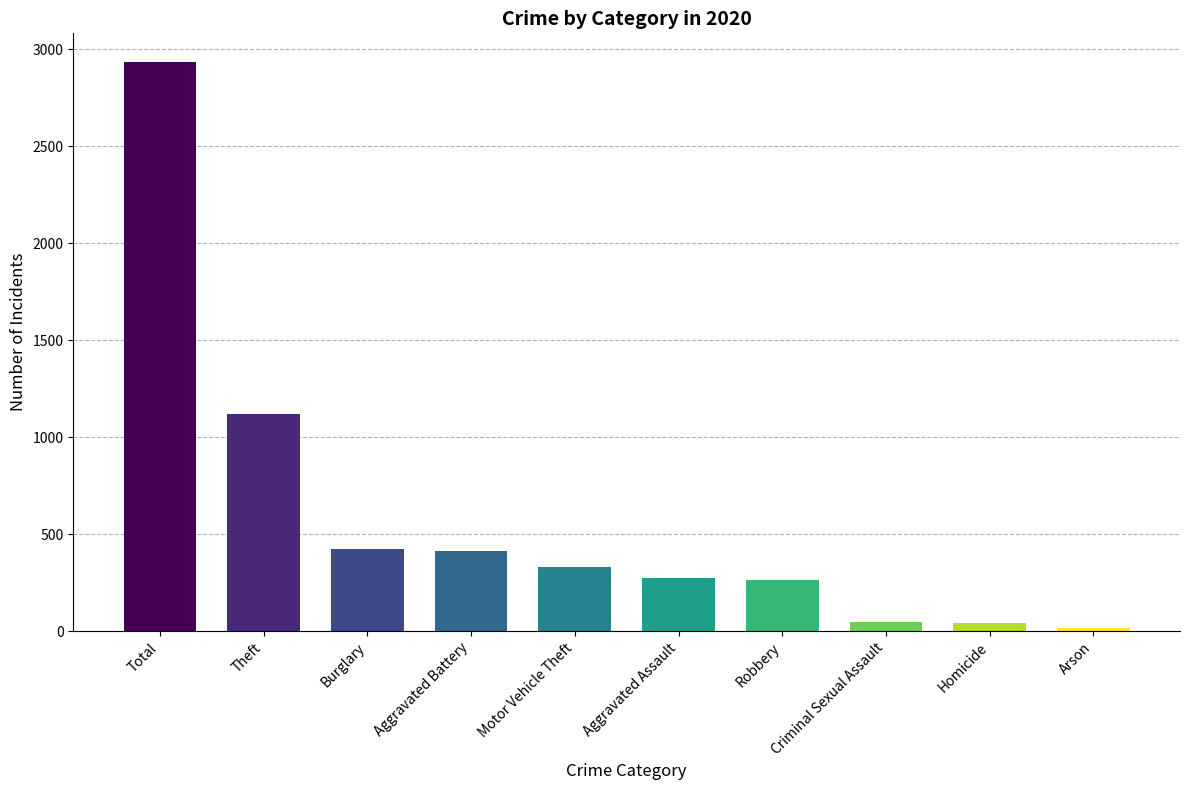

Between Robbery and Total, which is larger?

Total